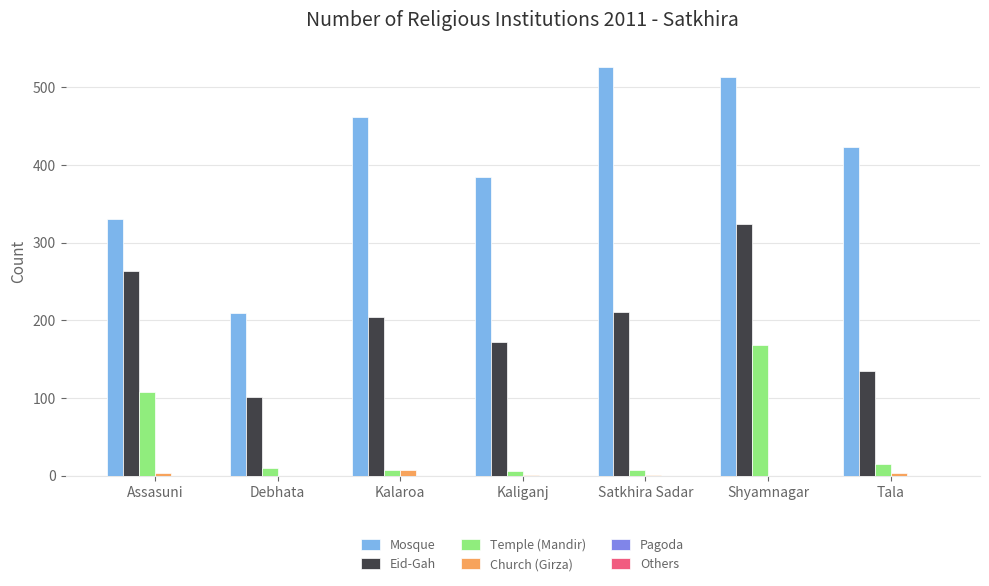

The Mosque series shows 138 at Kaliganj. True or false?

False